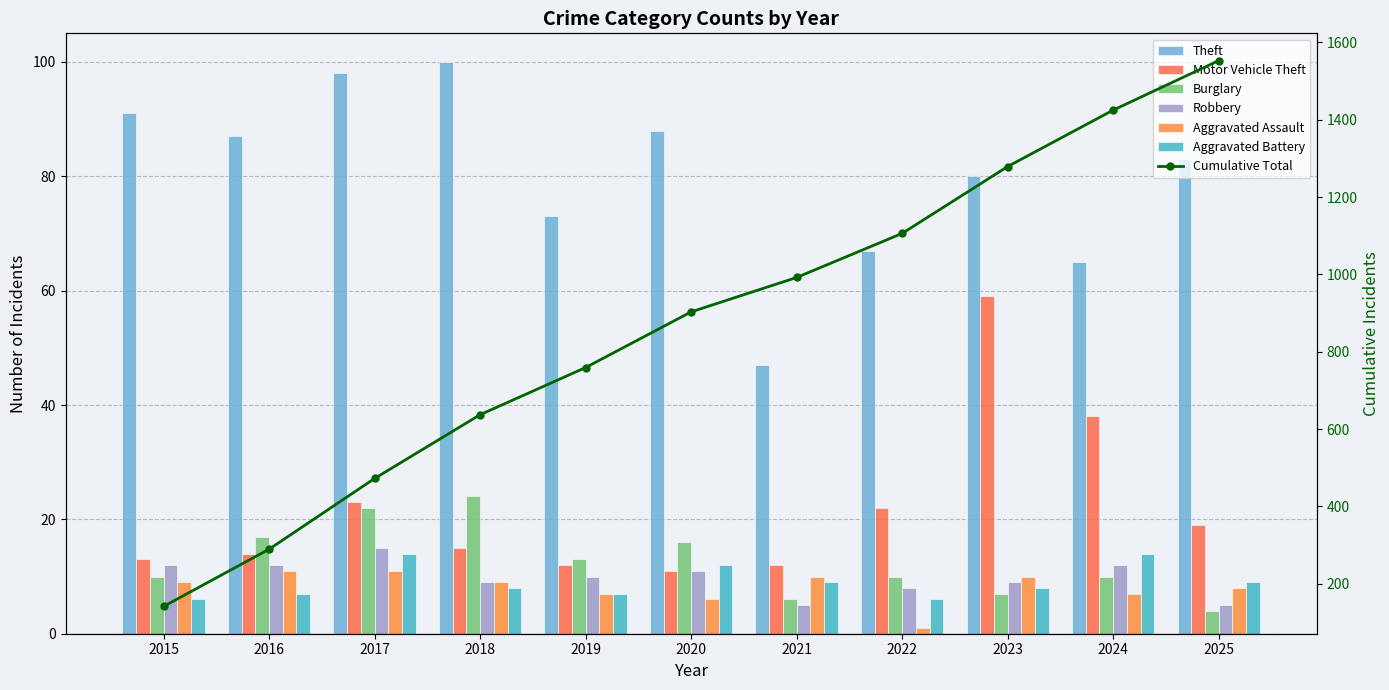

Between 2020 and 2023, which is larger?

2020